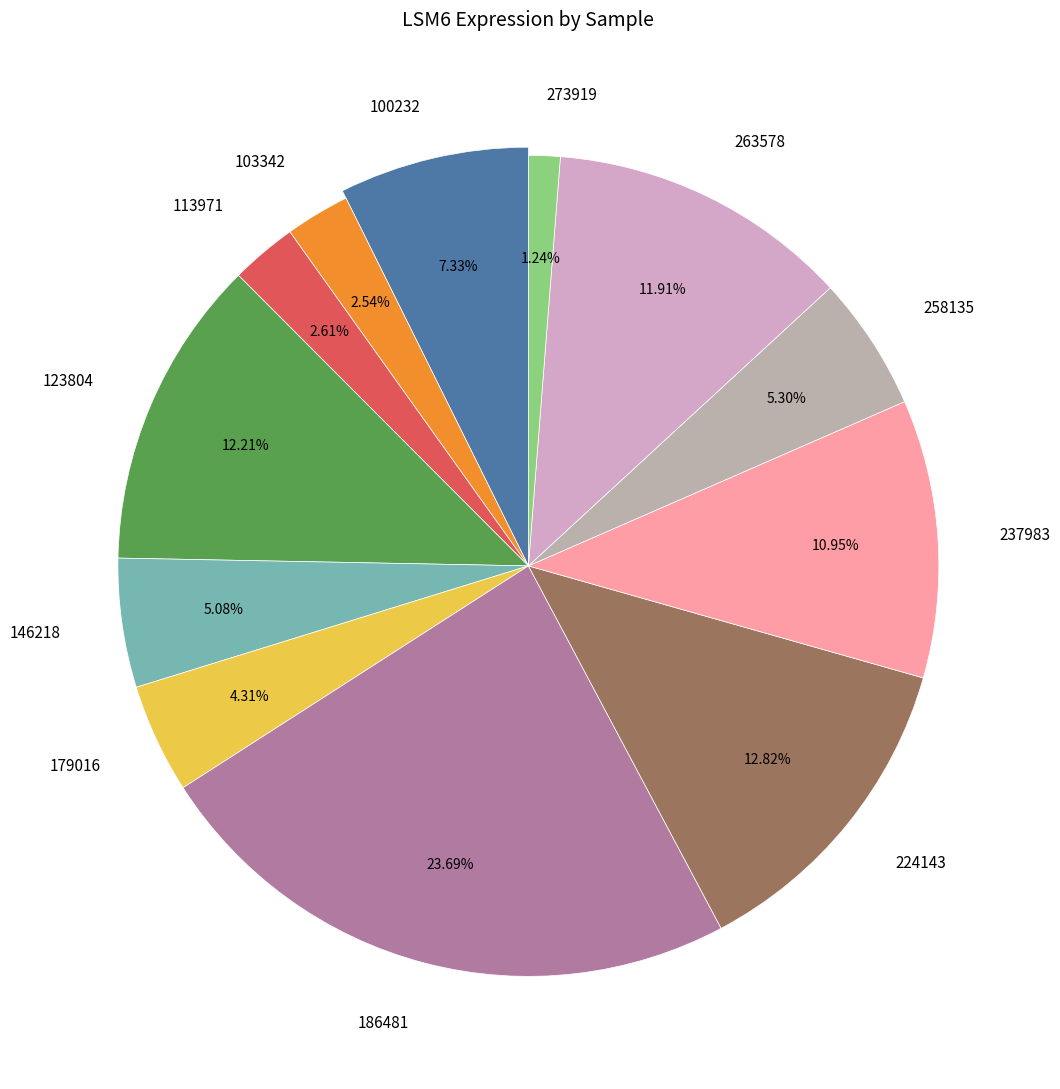

Is there a majority slice in this chart?

No